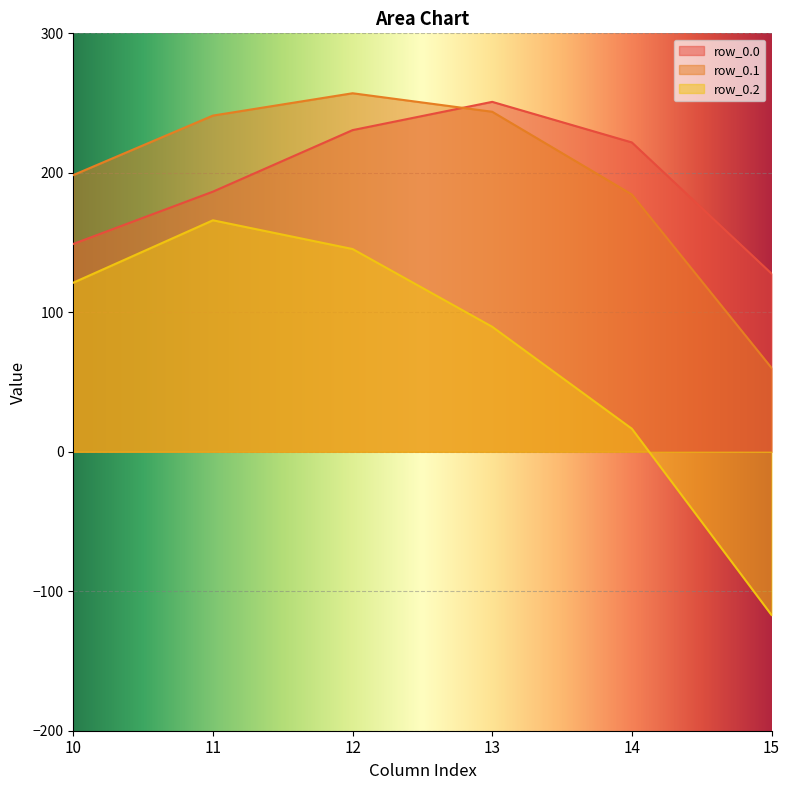

Rank the categories by row_0.2 value from lowest to highest.

15, 14, 13, 10, 12, 11